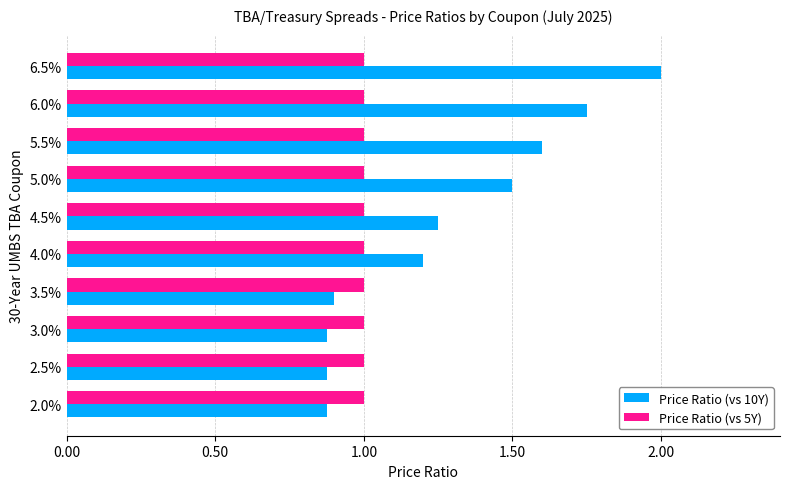

What is the sum of the Price Ratio (vs 5Y) values at 2.0% and 4.0%?

2.0